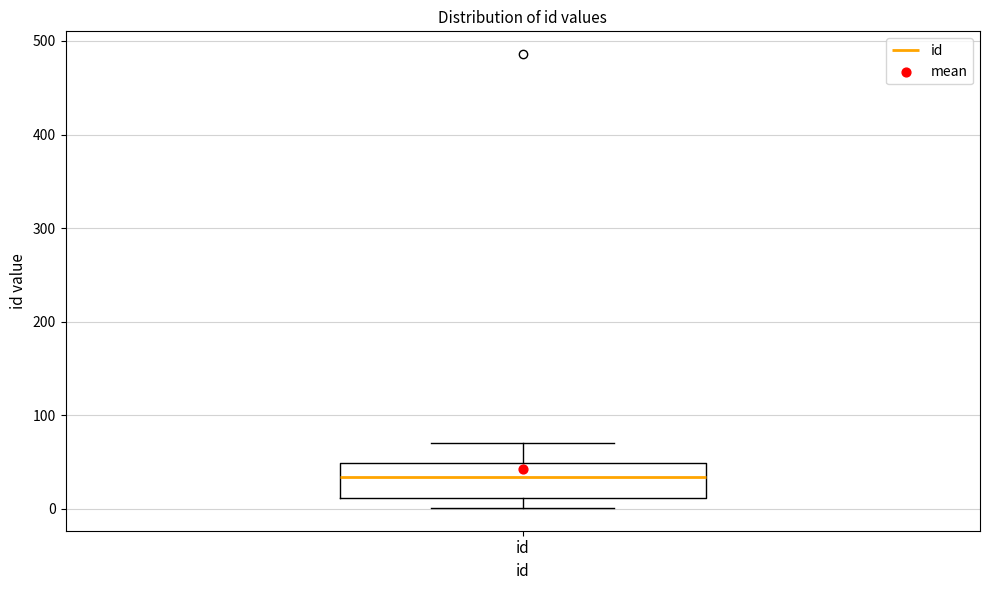

Transcribe this box plot: give where the median line is, the range the box spans, and where the two whiskers end, as read against the y-axis. The values are not printed on the chart, so give them approximately, as read against the axis.

median 30, box 10 to 50, whiskers 0 to 70